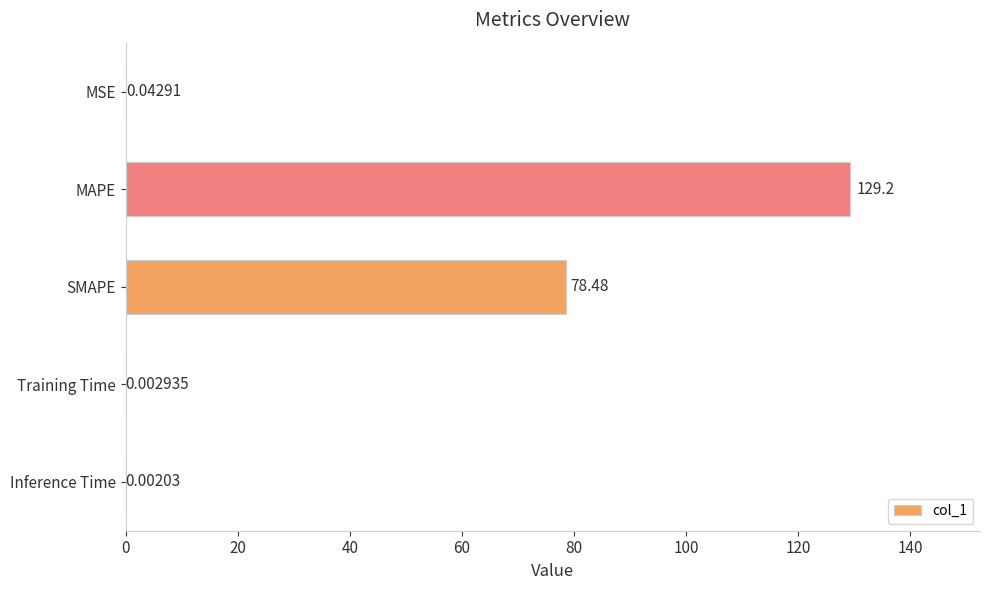

Where is the data nearest to the value 64?

SMAPE